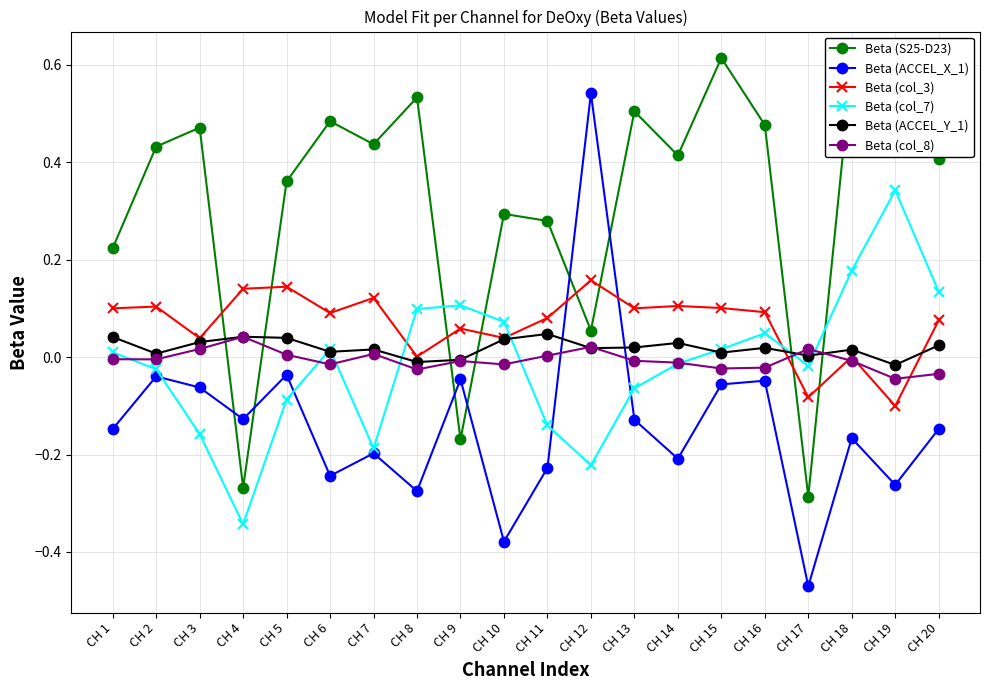

Is the value of Beta (col_7) at CH 4 greater than the value of Beta (ACCEL_X_1) at CH 3?

No